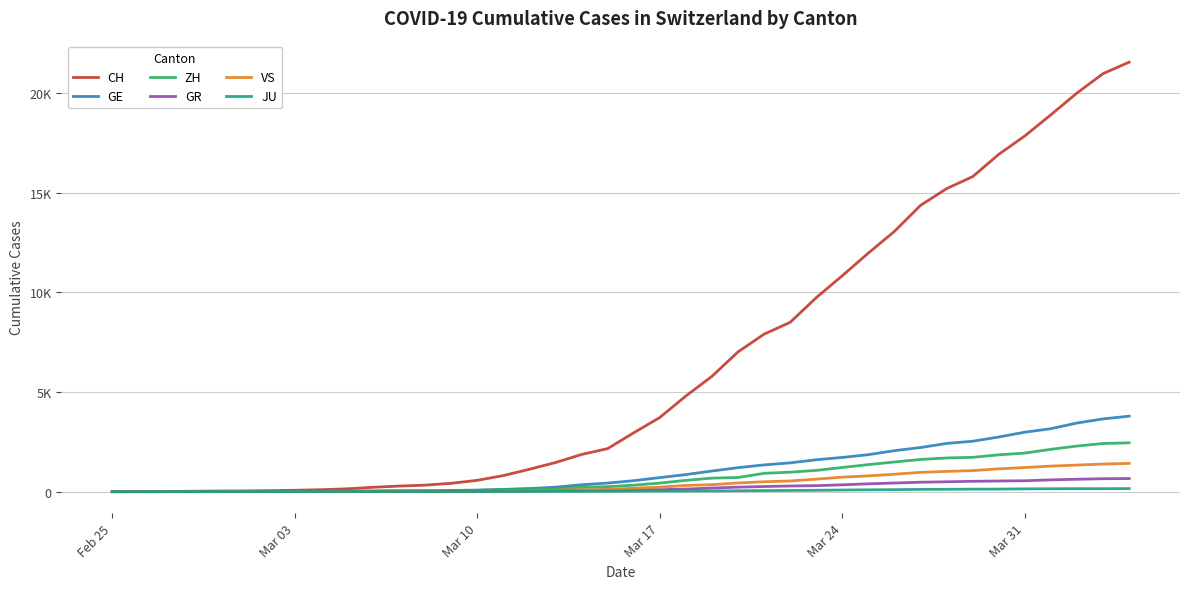

True or false: VS and JU intersect in this chart.

False